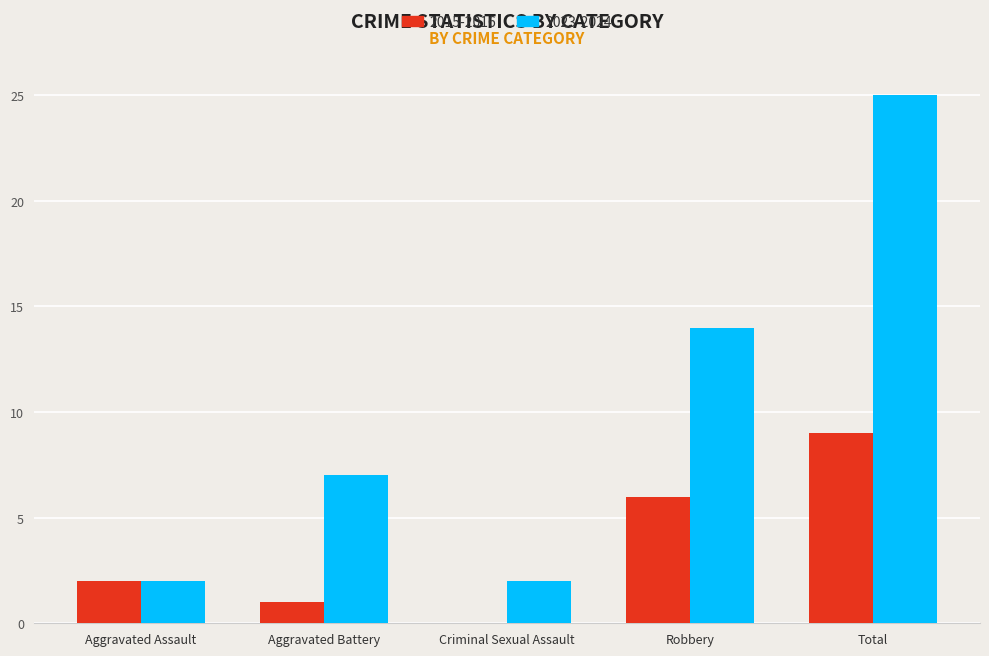

What is the maximum value shown in the chart?

25